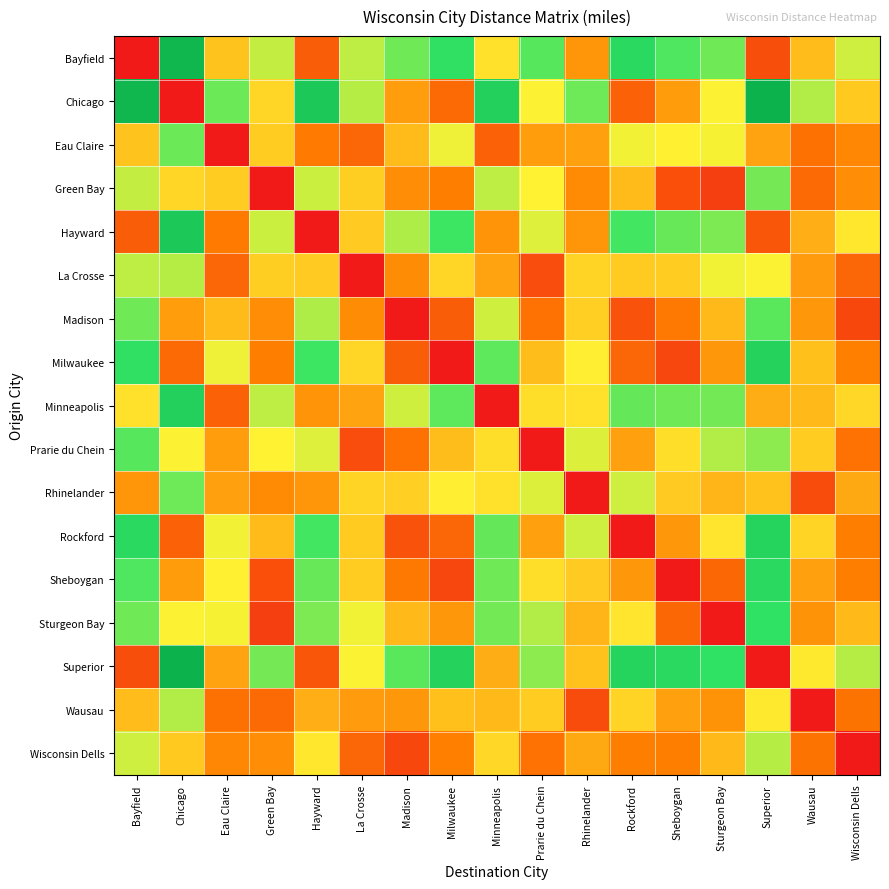

At which category is the sum across all series the highest?

Superior